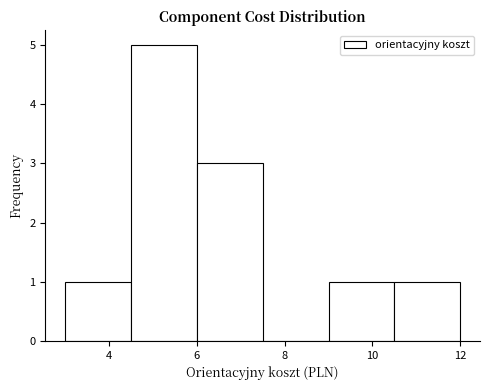

Reading left to right, list every bar in this chart as the range it spans on the x-axis followed by its height. Neither the bar edges nor the heights are printed on the chart, so give them approximately, as read against the axes.

3.0 to 4.5: 1
4.5 to 6.0: 5
6.0 to 7.5: 3
7.5 to 9.0: 0
9.0 to 10.5: 1
10.5 to 12.0: 1